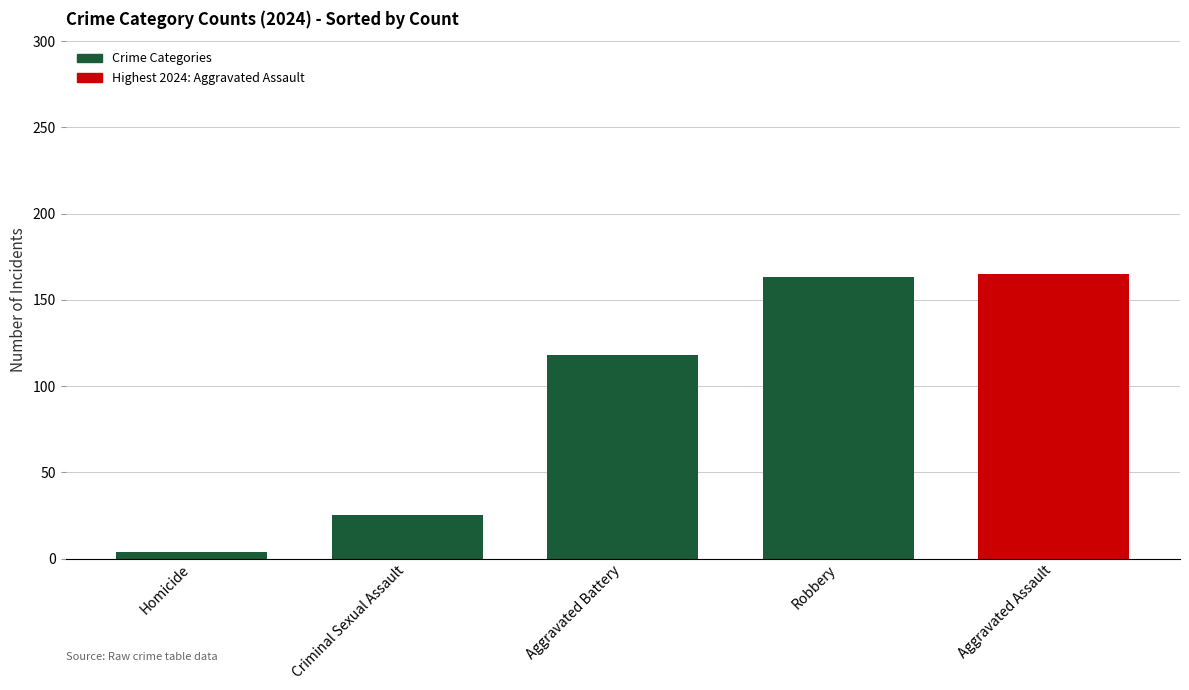

What is the greatest value displayed?

165